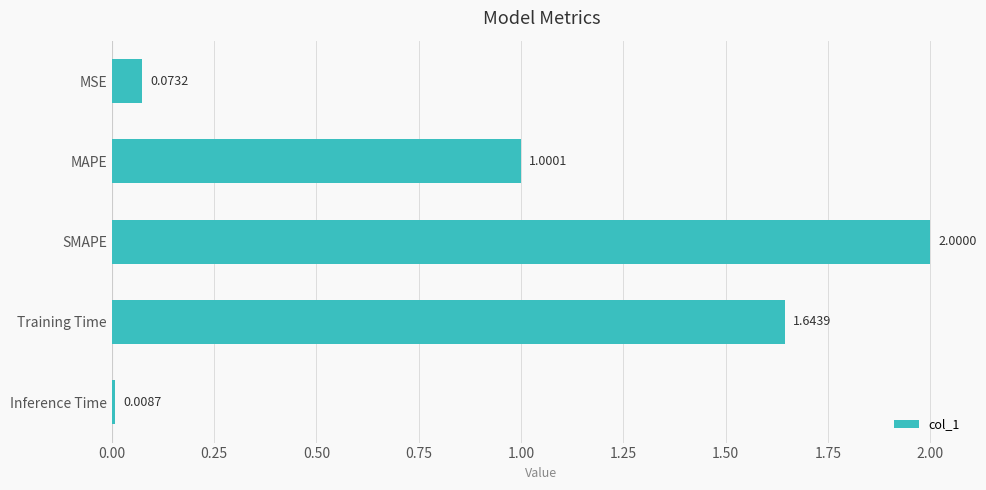

Are the bars grouped side by side (vs. stacked)?

No